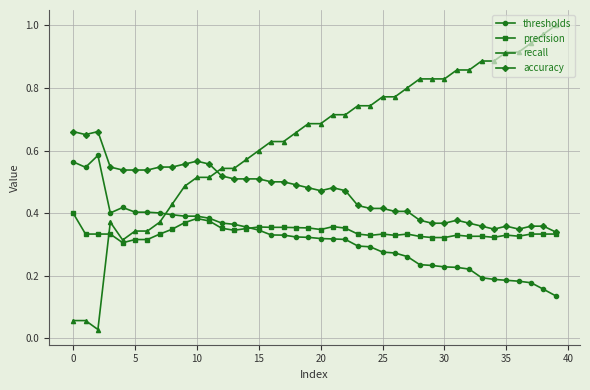

After their last crossing, which series has the higher values: recall or thresholds?

recall